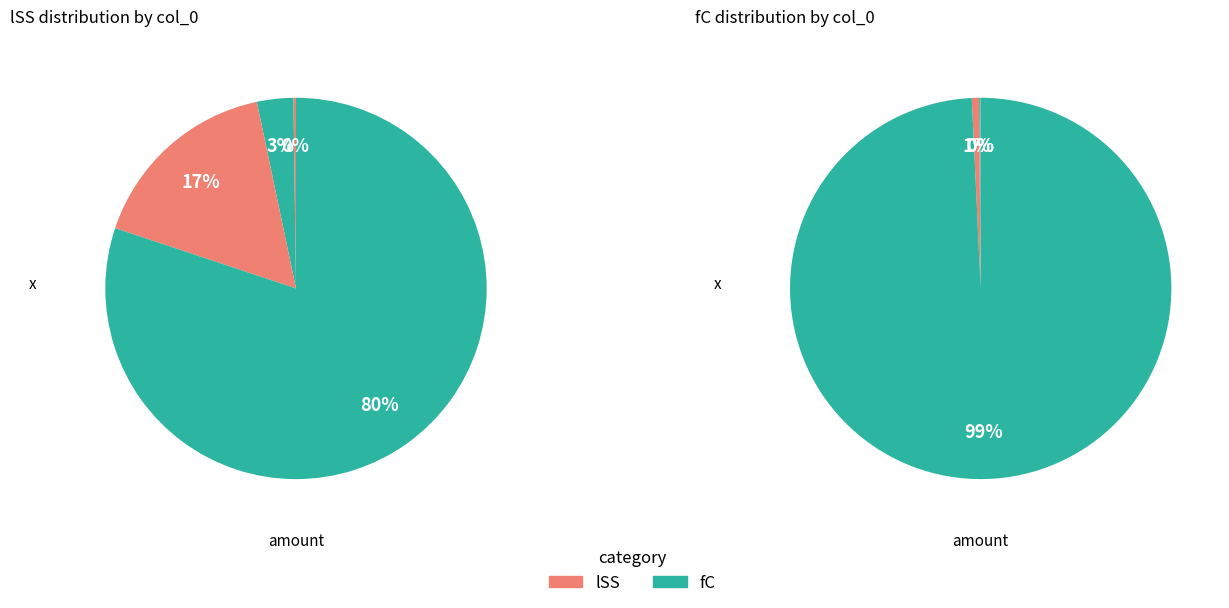

Between 100000 and 500000000, which series saw the biggest shift?

fC